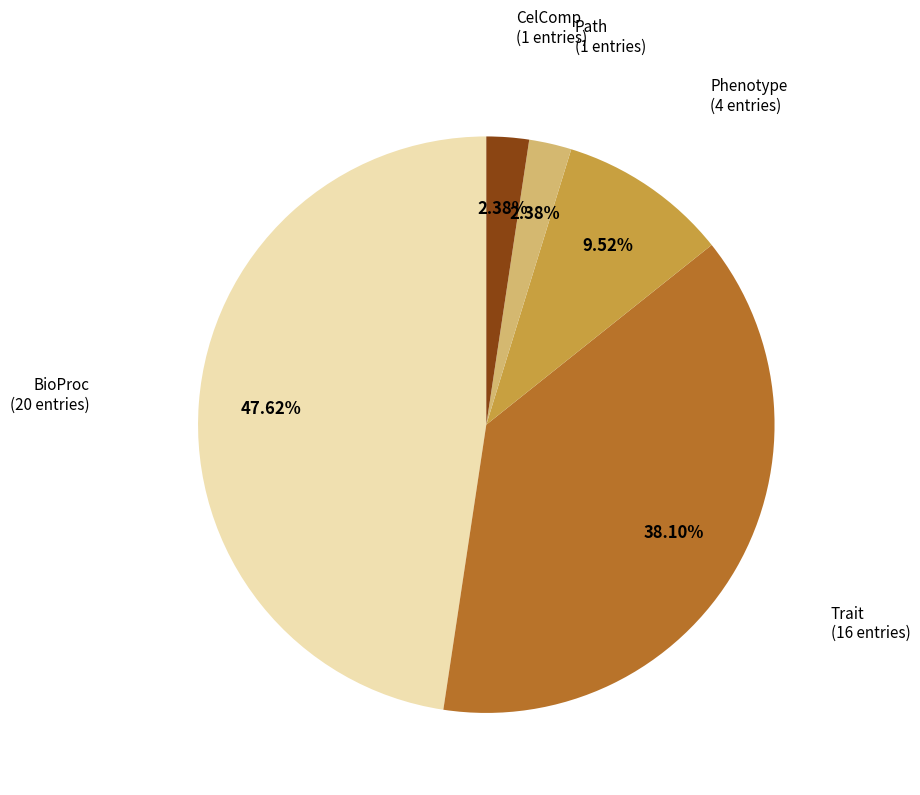

Is it true that Phenotype is 24% of the pie?

False